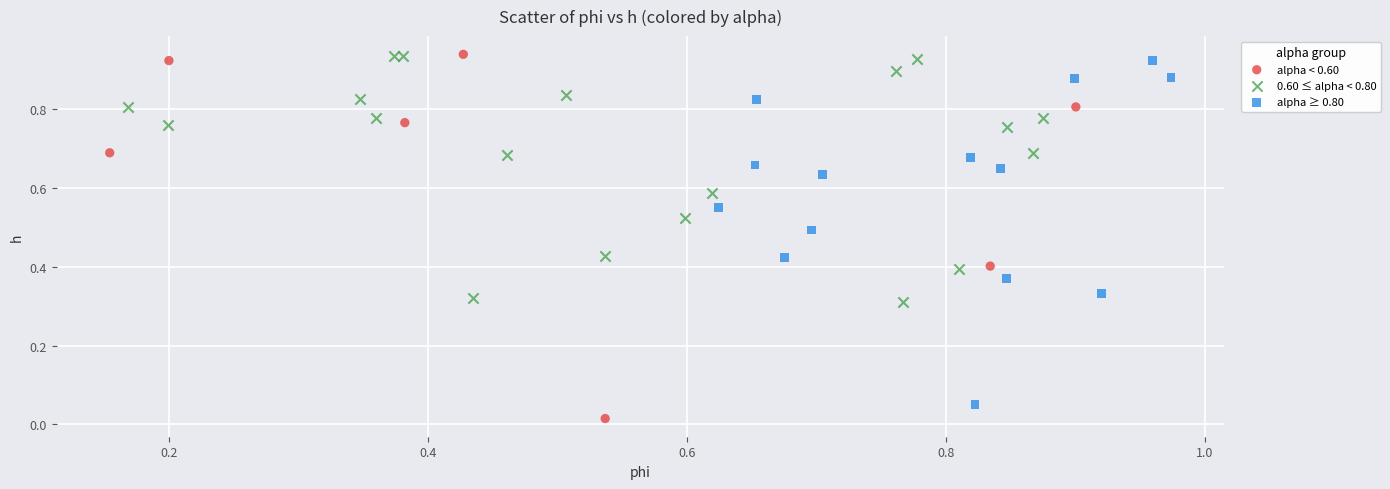

Which series has the widest spread of Y values?

alpha < 0.60